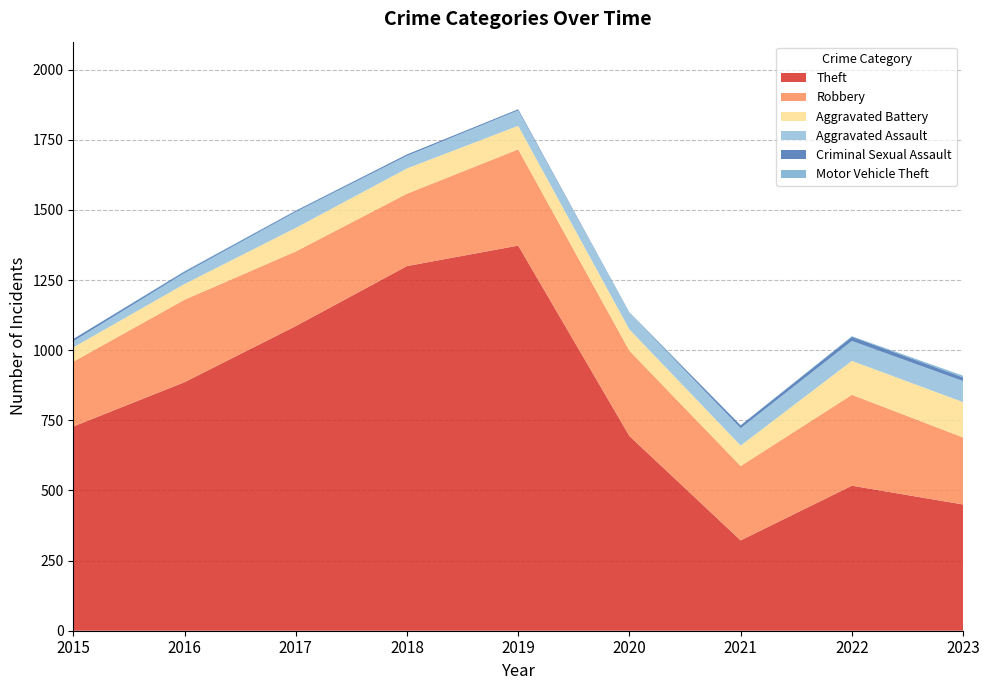

Reading right to left, transcribe all the data shown in this chart.

Theft: 2023=450	2022=517	2021=322	2020=694	2019=1373	2018=1300	2017=1086	2016=886	2015=728
Robbery: 2023=239	2022=324	2021=265	2020=304	2019=343	2018=258	2017=266	2016=294	2015=231
Aggravated Battery: 2023=126	2022=121	2021=73	2020=76	2019=84	2018=90	2017=84	2016=56	2015=51
Aggravated Assault: 2023=75	2022=71	2021=62	2020=59	2019=55	2018=45	2017=57	2016=39	2015=22
Criminal Sexual Assault: 2023=13	2022=15	2021=10	2020=1	2019=4	2018=5	2017=4	2016=5	2015=8
Motor Vehicle Theft: 2023=6	2022=2	2021=1	2020=1	2019=0	2018=0	2017=1	2016=2	2015=0